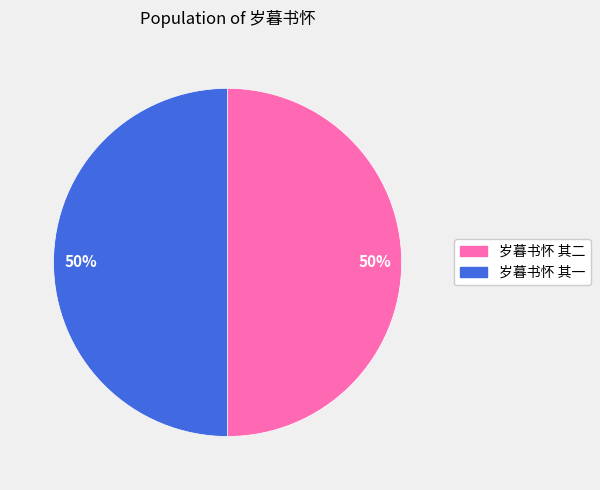

To the nearest percent, what is the average slice percentage?

50%